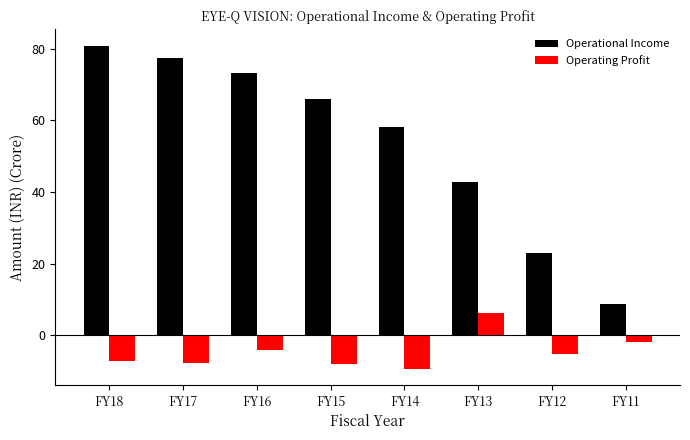

What is the sum of the Operational Income values at FY18 and FY12?

103.7